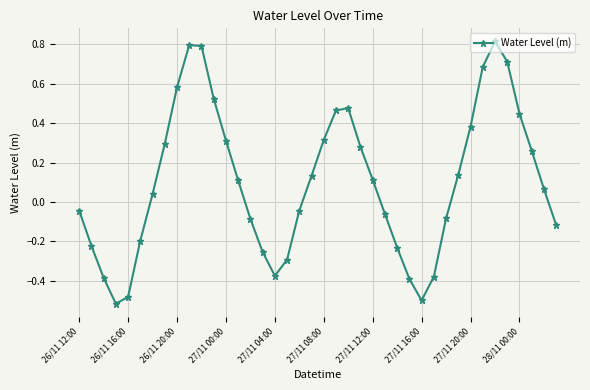

What is the sum of all values?

4.1